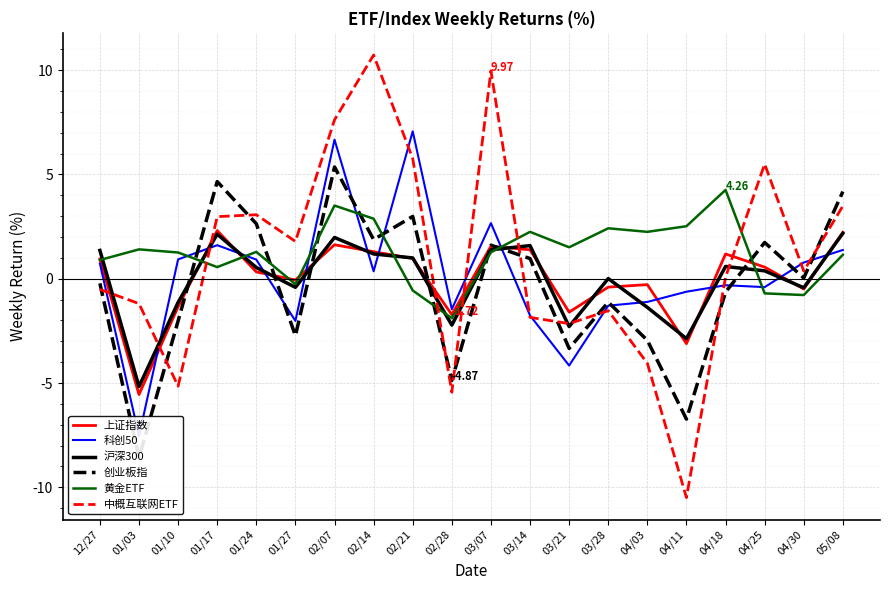

Reading right to left, list all the values displayed in this chart.

上证指数: 05/08=2.2	04/30=-0.5	04/25=0.6	04/18=1.2	04/11=-3.1	04/03=-0.3	03/28=-0.4	03/21=-1.6	03/14=1.4	03/07=1.6	02/28=-1.7	02/21=1.0	02/14=1.3	02/07=1.6	01/27=-0.1	01/24=0.3	01/17=2.3	01/10=-1.3	01/03=-5.5	12/27=0.9
科创50: 05/08=1.4	04/30=0.8	04/25=-0.4	04/18=-0.3	04/11=-0.6	04/03=-1.1	03/28=-1.3	03/21=-4.2	03/14=-1.8	03/07=2.7	02/28=-1.5	02/21=7.1	02/14=0.4	02/07=6.7	01/27=-2.0	01/24=0.9	01/17=1.6	01/10=0.9	01/03=-7.5	12/27=0.7
沪深300: 05/08=2.2	04/30=-0.4	04/25=0.4	04/18=0.6	04/11=-2.9	04/03=-1.4	03/28=0.0	03/21=-2.3	03/14=1.6	03/07=1.4	02/28=-2.2	02/21=1.0	02/14=1.2	02/07=2.0	01/27=-0.4	01/24=0.5	01/17=2.1	01/10=-1.1	01/03=-5.2	12/27=1.4
创业板指: 05/08=4.2	04/30=0.0	04/25=1.7	04/18=-0.6	04/11=-6.7	04/03=-3.0	03/28=-1.1	03/21=-3.3	03/14=1.0	03/07=1.6	02/28=-4.9	02/21=3.0	02/14=1.9	02/07=5.4	01/27=-2.7	01/24=2.6	01/17=4.7	01/10=-2.0	01/03=-8.6	12/27=-0.2
黄金ETF: 05/08=1.1	04/30=-0.8	04/25=-0.7	04/18=4.3	04/11=2.5	04/03=2.2	03/28=2.4	03/21=1.5	03/14=2.2	03/07=1.3	02/28=-1.9	02/21=-0.6	02/14=2.9	02/07=3.5	01/27=-0.3	01/24=1.3	01/17=0.6	01/10=1.3	01/03=1.4	12/27=0.9
中概互联网ETF: 05/08=3.5	04/30=0.4	04/25=5.5	04/18=0.1	04/11=-10.5	04/03=-4.0	03/28=-1.5	03/21=-2.1	03/14=-1.9	03/07=10.0	02/28=-5.4	02/21=5.8	02/14=10.7	02/07=7.6	01/27=1.8	01/24=3.1	01/17=3.0	01/10=-5.2	01/03=-1.2	12/27=-0.5